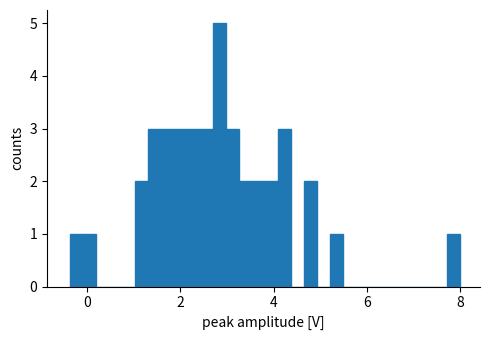

Around what value on the x-axis is the tallest bar? Give the approximate position of its centre, as read against the axis.

2.8